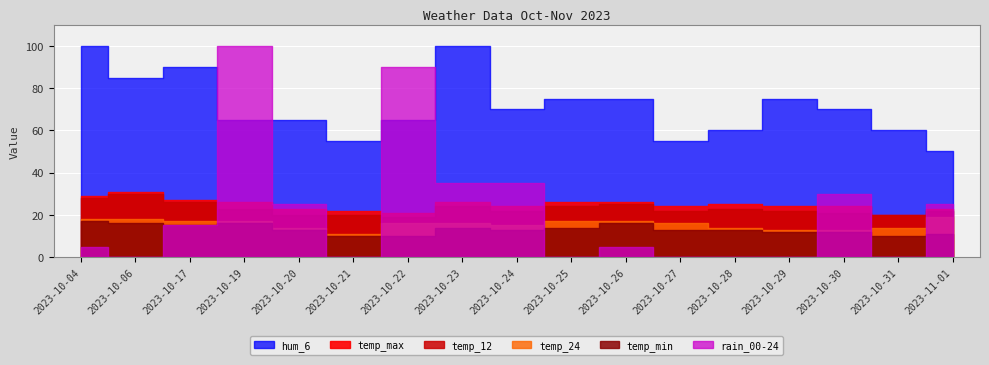

What is the difference between the second highest and minimum values in the hum_6 series?

50